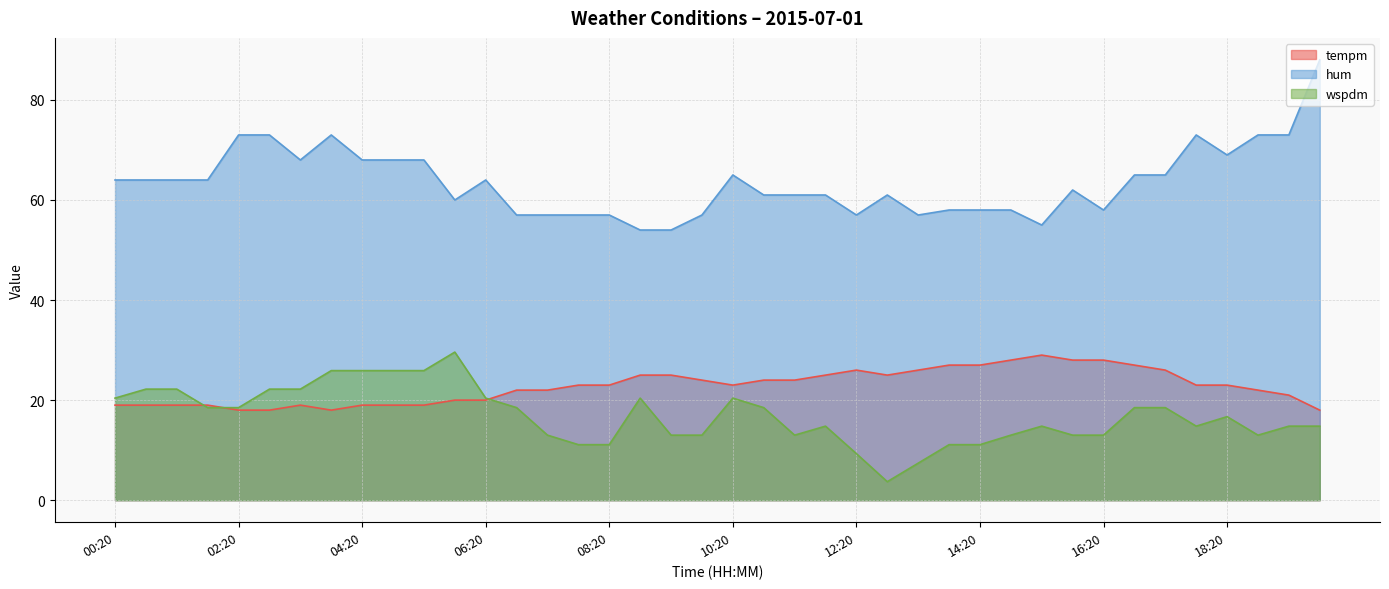

What is the difference between the highest and lowest values at 09:50?

44.0